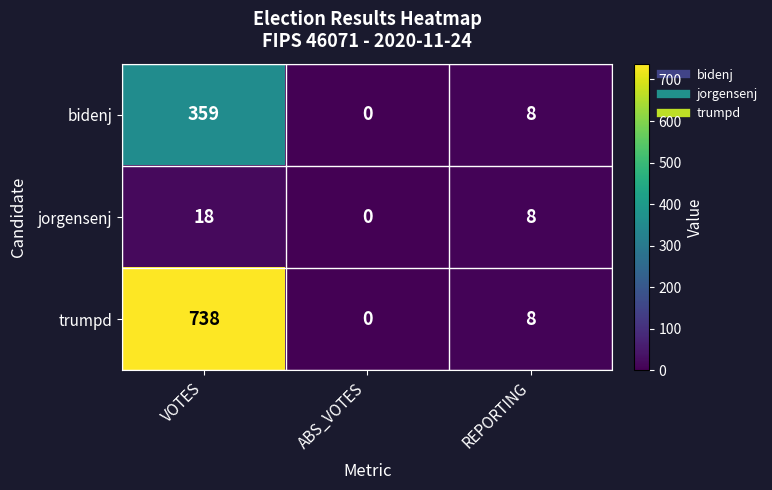

How many data points does each series have?

3